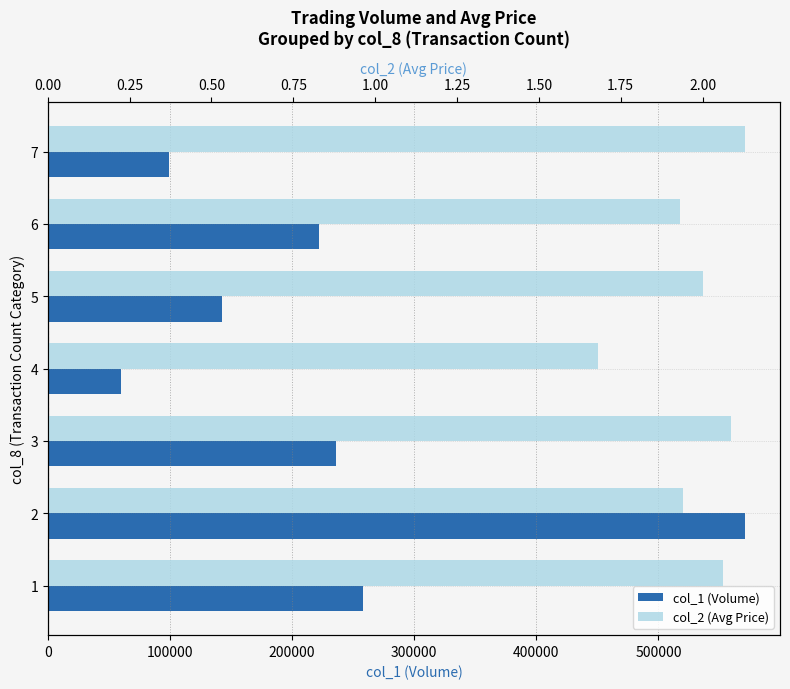

What is the smallest value displayed?

1.7